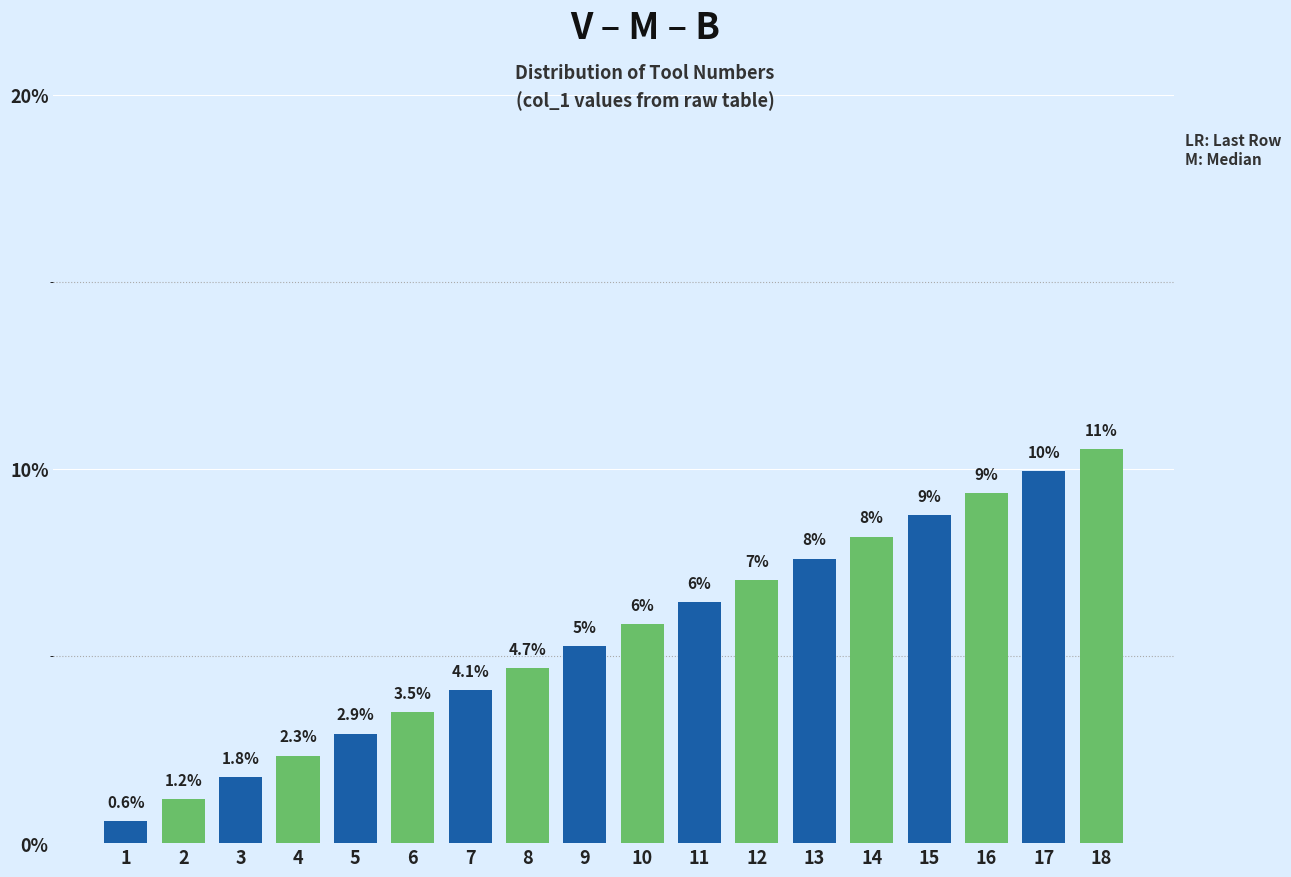

What is the value of the 6th bar from the left?

3.5